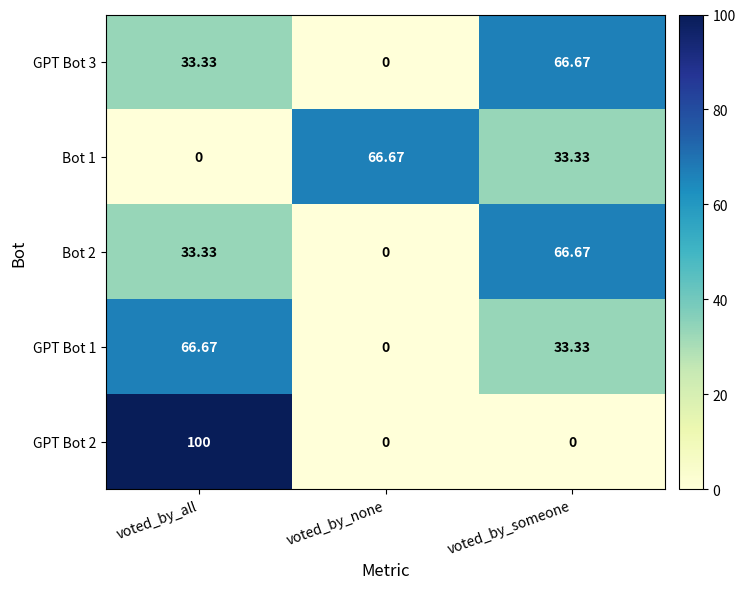

List the labels in order of Bot 1 value, largest first.

voted_by_none, voted_by_someone, voted_by_all